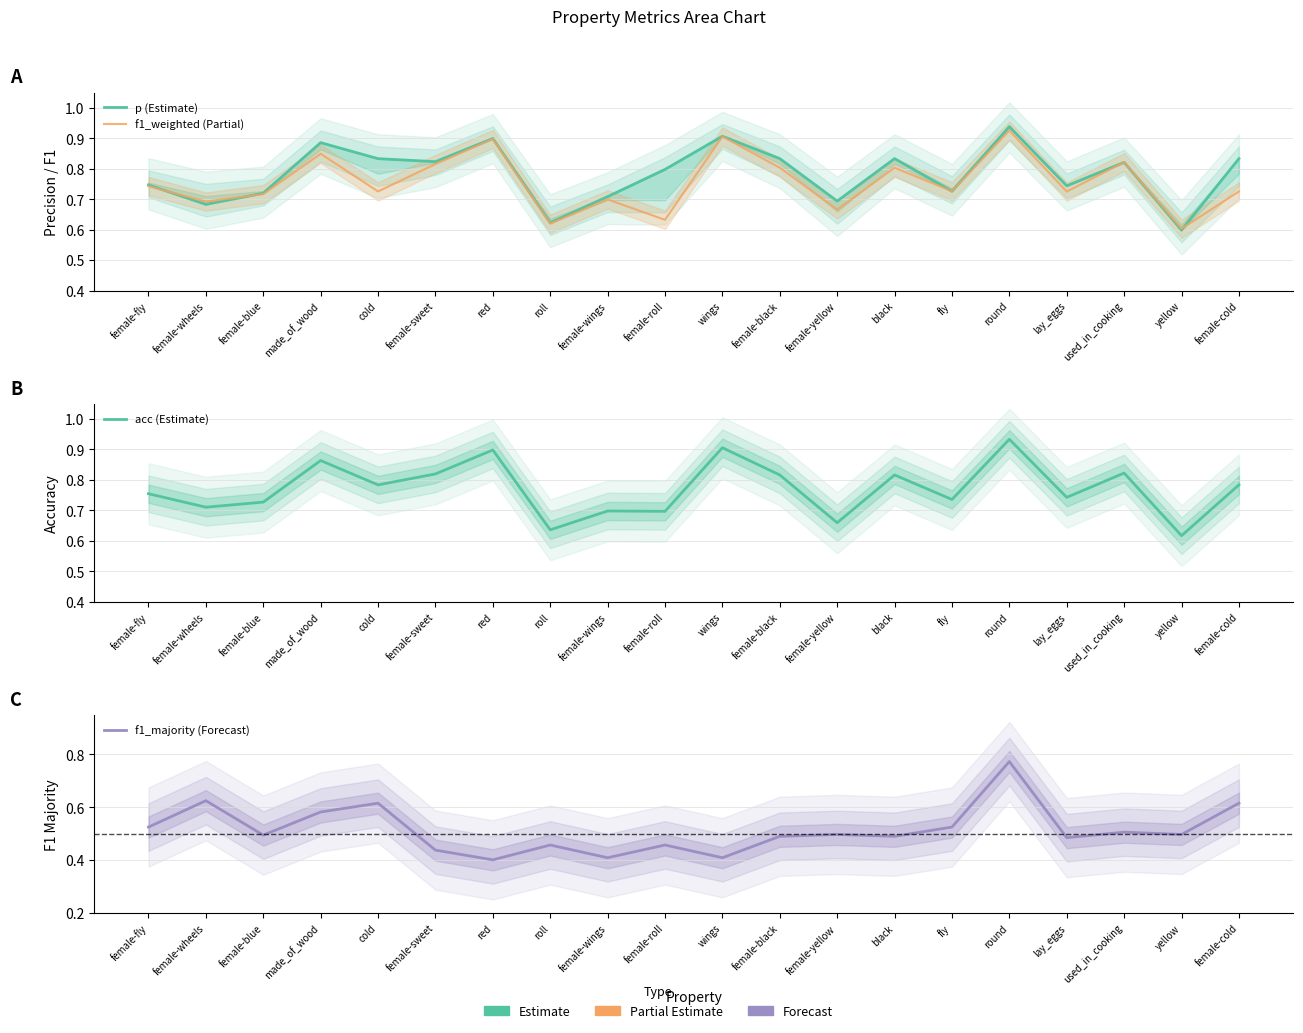

Where is the first local maximum for p (Estimate)?

made_of_wood